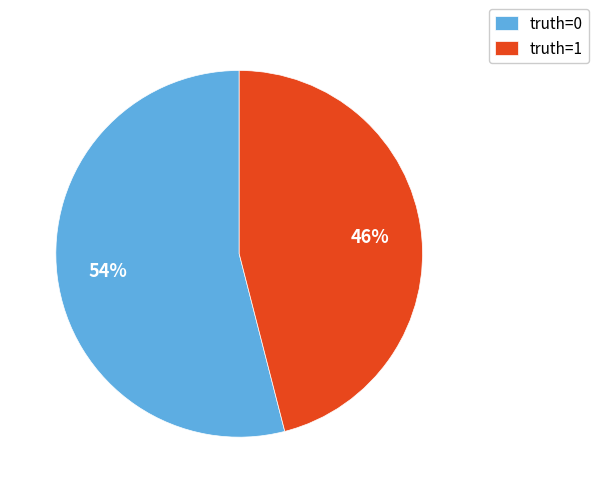

What percentage is the truth=1 slice, to the nearest percent?

46%